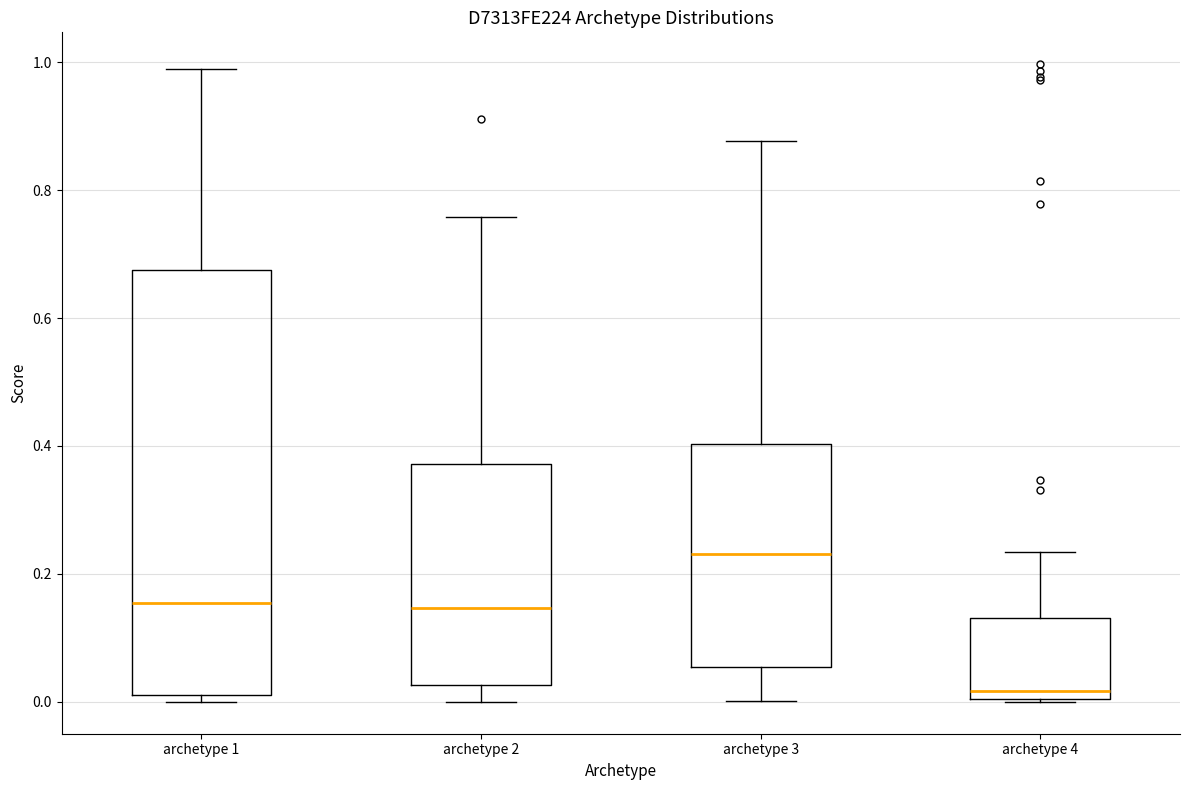

Reading left to right, read every box against the y-axis: the position of its median line, the range the box covers, and the ends of its whiskers. The values are not printed on the chart, so give them approximately, as read against the axis.

archetype 1: median 0.16, box 0.02 to 0.68, whiskers 0.00 to 0.98
archetype 2: median 0.14, box 0.02 to 0.38, whiskers 0.00 to 0.76
archetype 3: median 0.24, box 0.06 to 0.40, whiskers 0.00 to 0.88
archetype 4: median 0.02, box 0.00 to 0.14, whiskers 0.00 to 0.24